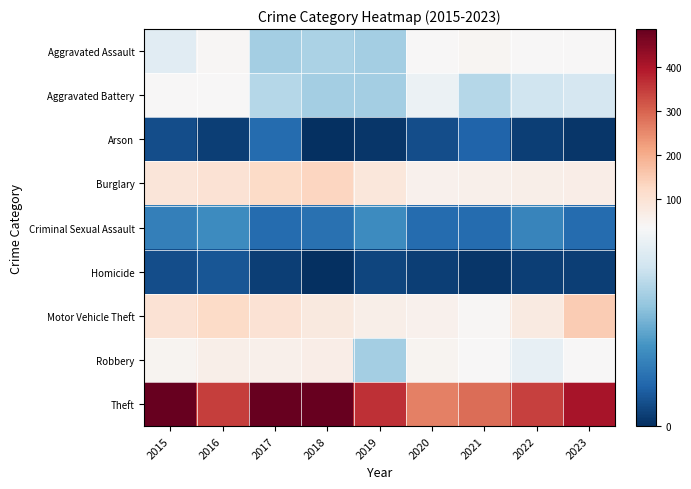

Reading left to right, what are all the values shown in this chart?

Aggravated Assault: 2015=31	2016=42	2017=23	2018=24	2019=23	2020=35	2021=45	2022=36	2023=35
Aggravated Battery: 2015=35	2016=37	2017=25	2018=23	2019=23	2020=33	2021=25	2022=28	2023=29
Arson: 2015=4	2016=2	2017=8	2018=0	2019=1	2020=4	2021=7	2022=2	2023=1
Burglary: 2015=90	2016=101	2017=121	2018=131	2019=86	2020=54	2021=57	2022=60	2023=64
Criminal Sexual Assault: 2015=11	2016=13	2017=8	2018=9	2019=13	2020=8	2021=8	2022=12	2023=8
Homicide: 2015=4	2016=5	2017=2	2018=0	2019=3	2020=2	2021=1	2022=2	2023=2
Motor Vehicle Theft: 2015=100	2016=122	2017=101	2018=78	2019=61	2020=56	2021=39	2022=77	2023=151
Robbery: 2015=46	2016=63	2017=58	2018=64	2019=23	2020=46	2021=35	2022=32	2023=35
Theft: 2015=485	2016=347	2017=482	2018=484	2019=364	2020=263	2021=287	2022=344	2023=407